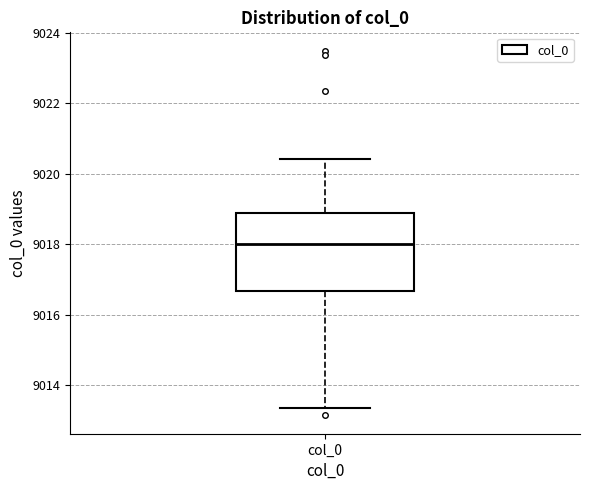

Read this box plot against the y-axis: the position of the median line, the range covered by the box, and the ends of both whiskers. The values are not printed on the chart, so give them approximately, as read against the axis.

median 9018.0, box 9016.6 to 9018.8, whiskers 9013.4 to 9020.4